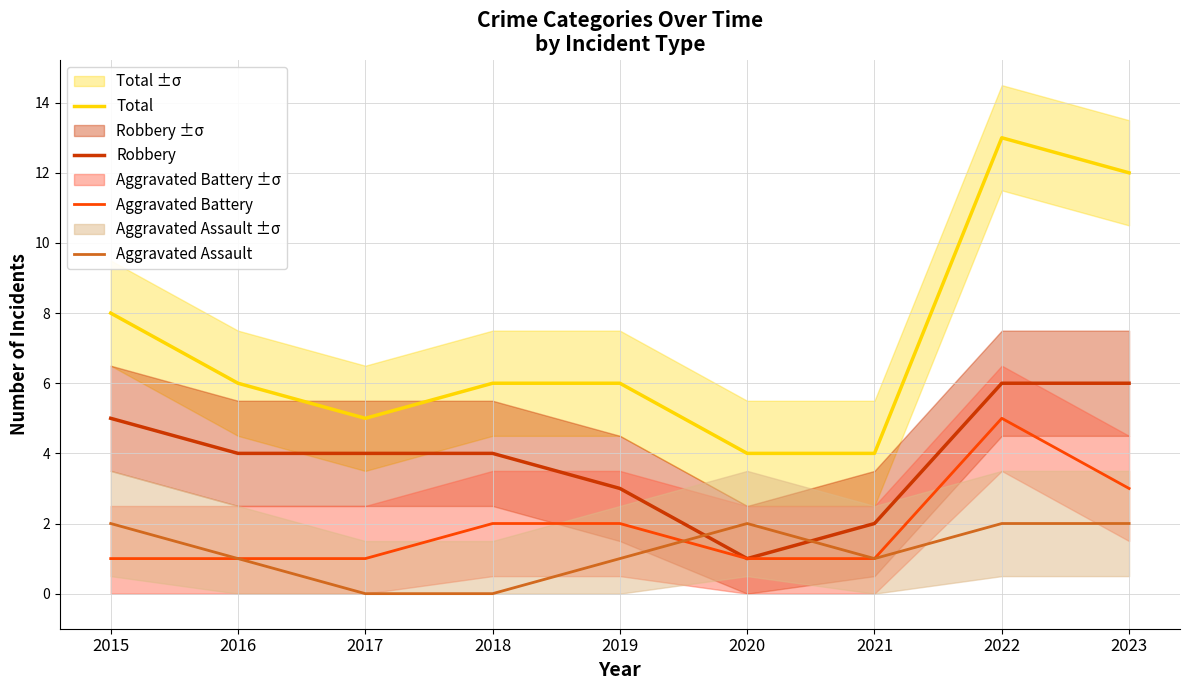

Rank the series by their maximum value, from highest to lowest.

Total, Robbery, Aggravated Battery, Aggravated Assault